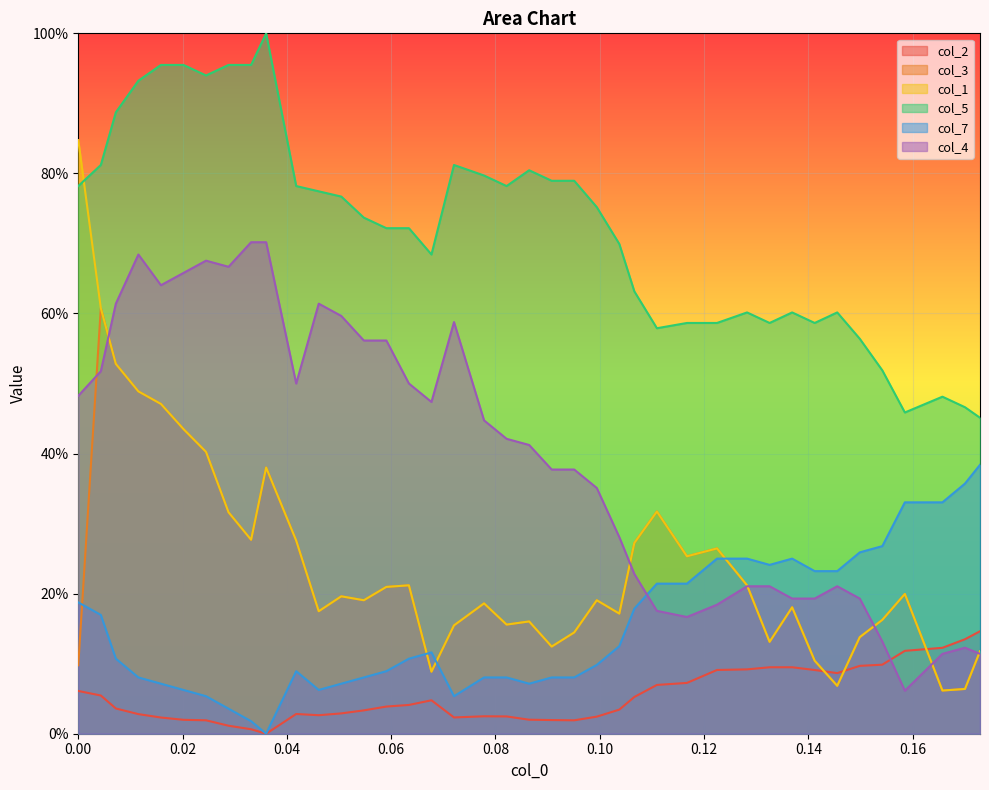

Rank the series by their maximum value, from lowest to highest.

col_2, col_7, col_3, col_4, col_1, col_5